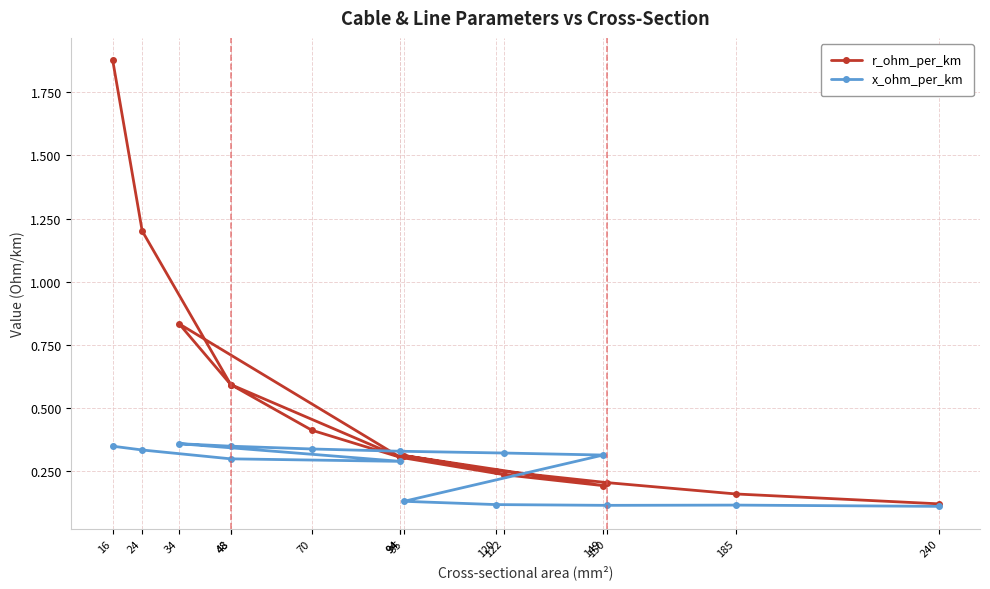

Between 150 and 149, which is larger?

150